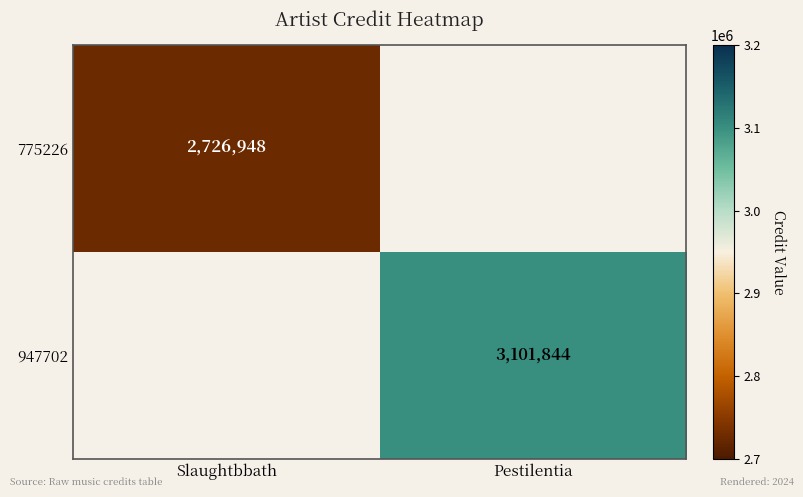

Is the value of 947702 at Pestilentia greater than the value of 775226 at Slaughtbbath?

Yes